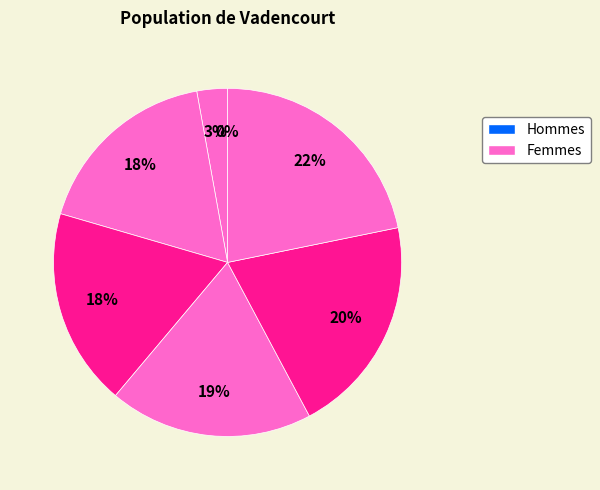

Which category has the smallest portion of the pie?

1